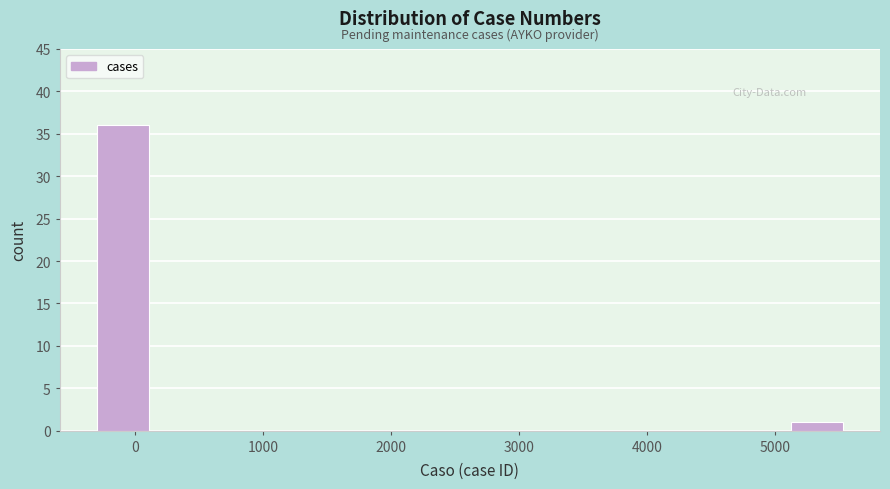

Over which range of the x-axis is the bar tallest?

-400 to 200